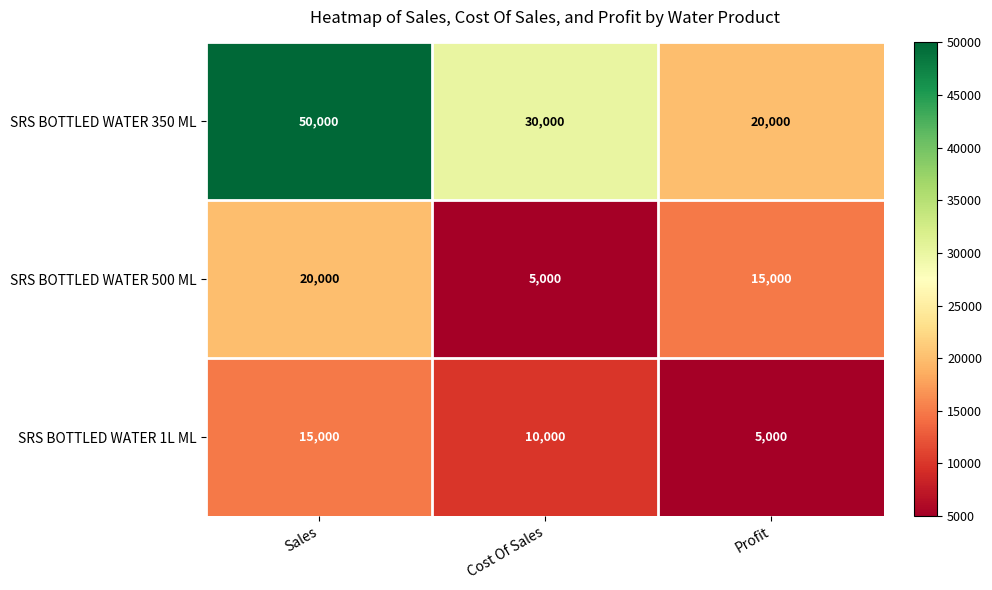

List the series in order of their peak value, highest first.

SRS BOTTLED WATER 350 ML, SRS BOTTLED WATER 500 ML, SRS BOTTLED WATER 1L ML